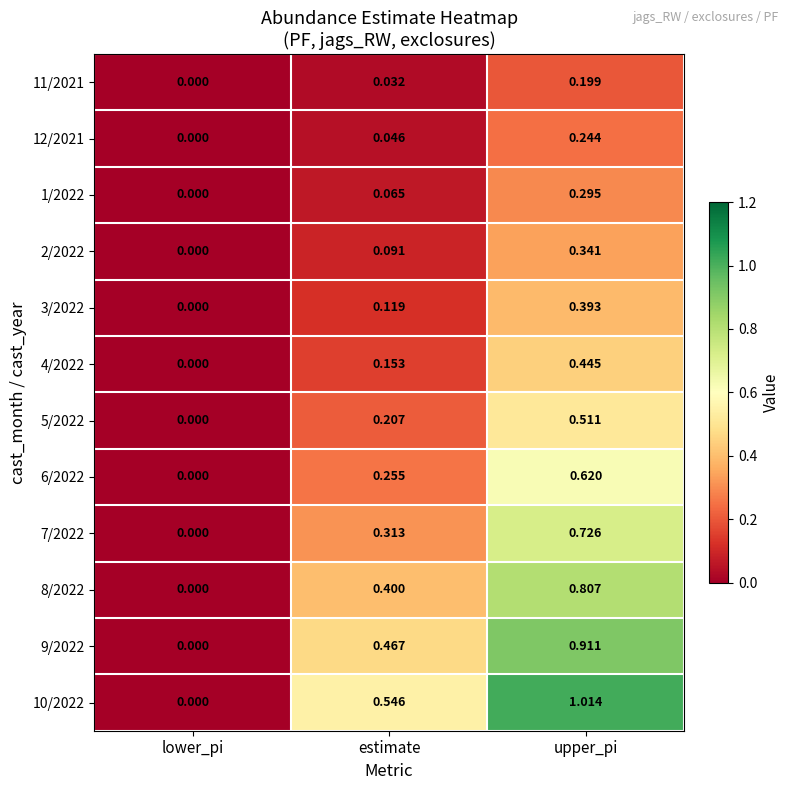

Is the value of 4/2022 at upper_pi greater than the value of 6/2022 at lower_pi?

Yes